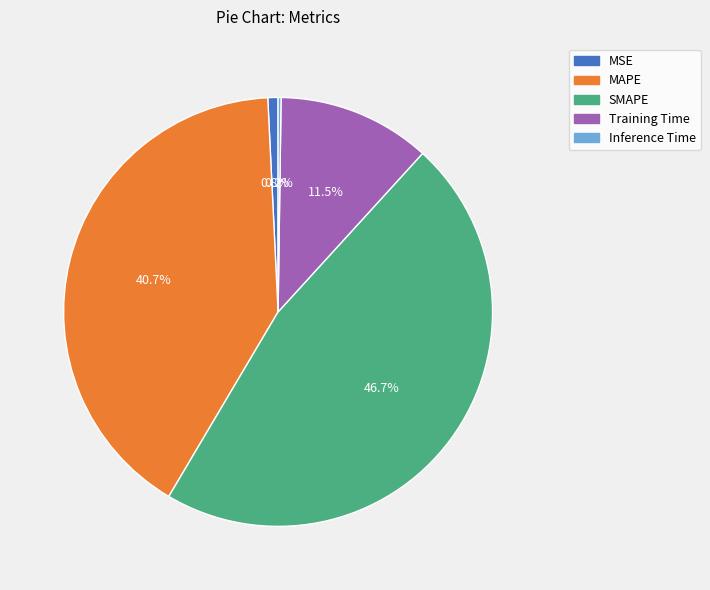

Is it true that Training Time is 1% of the pie?

False